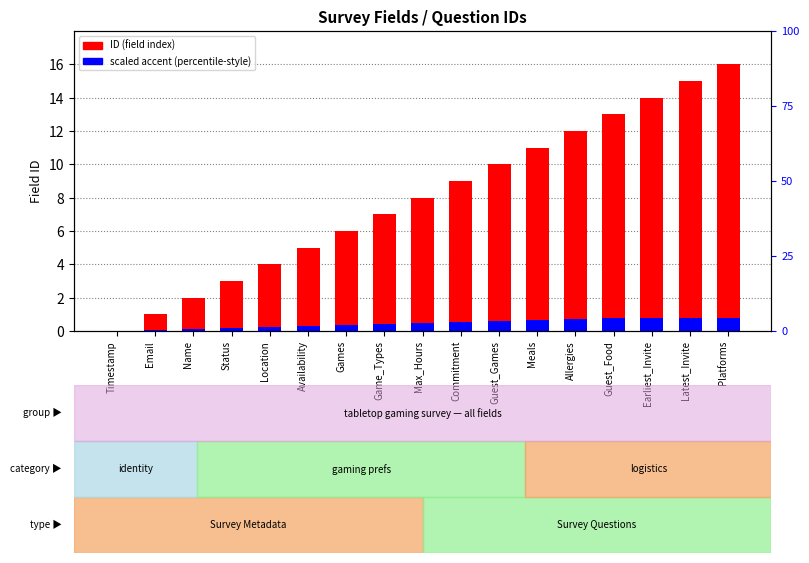

How many groups of bars are there?

17